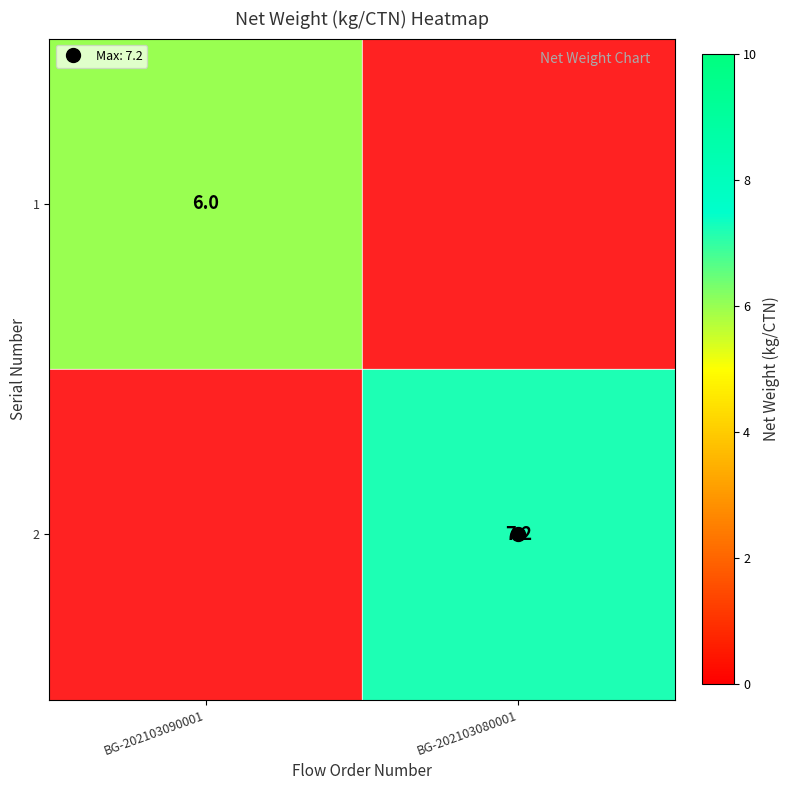

Rank the series by their average value, from highest to lowest.

1, 2